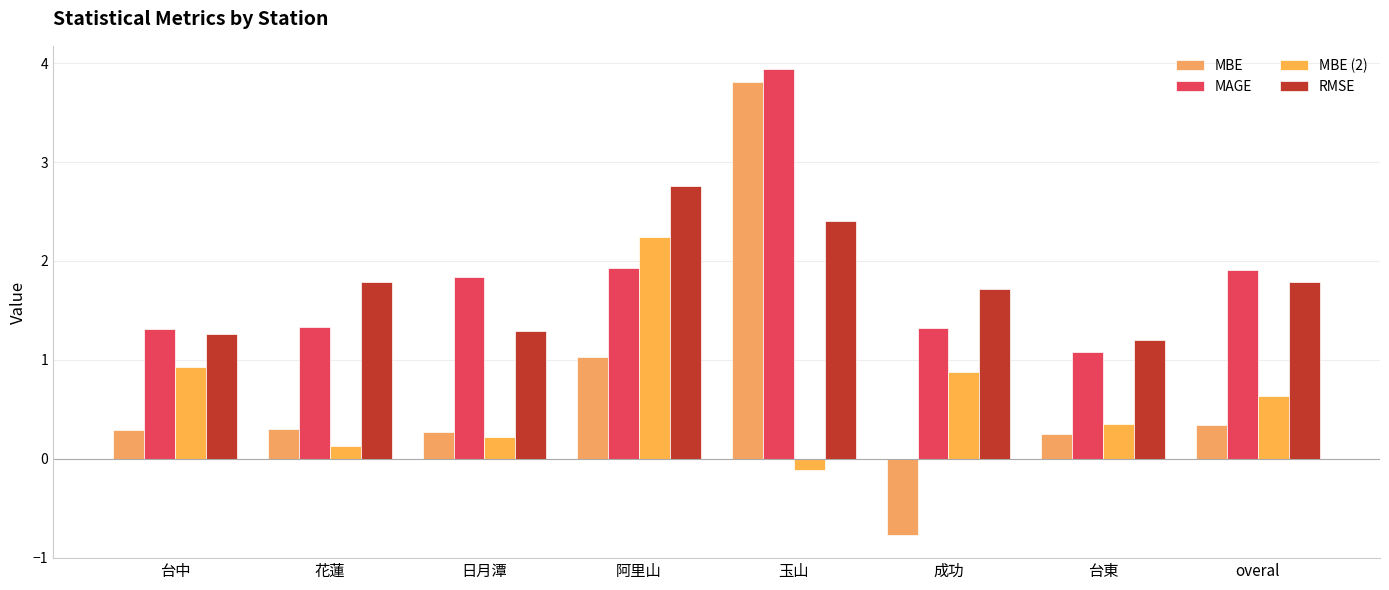

What is the difference between the maximum and minimum values in the MBE series?

4.6